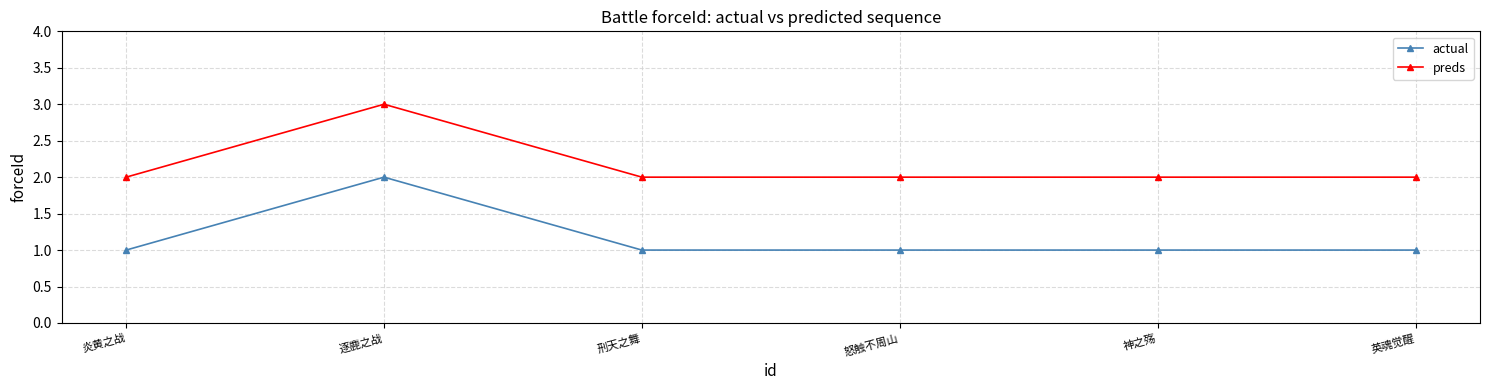

True or false: preds and actual intersect in this chart.

False